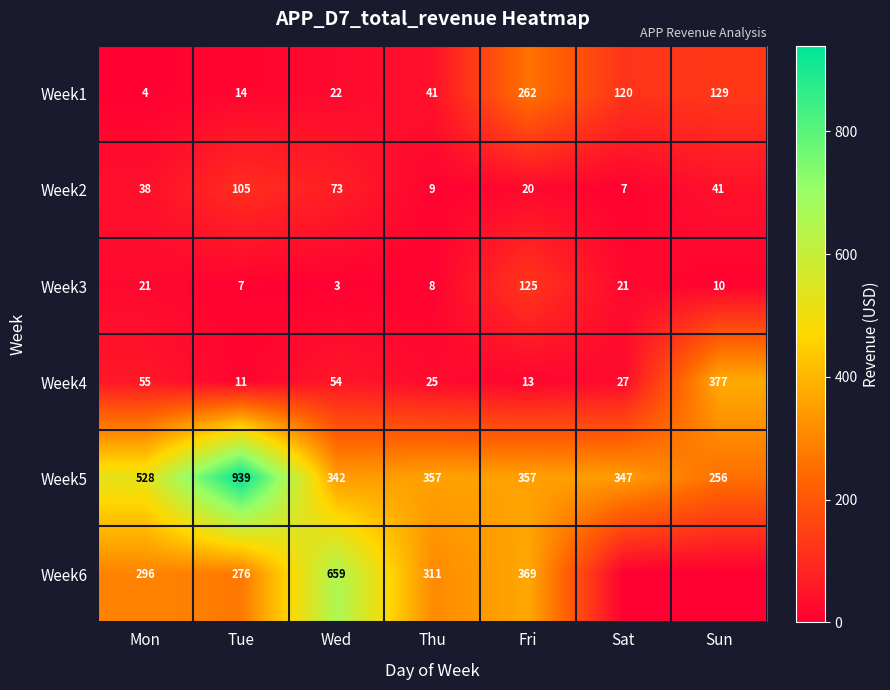

At Mon, list the series in order from largest to smallest.

Week5, Week6, Week4, Week2, Week3, Week1